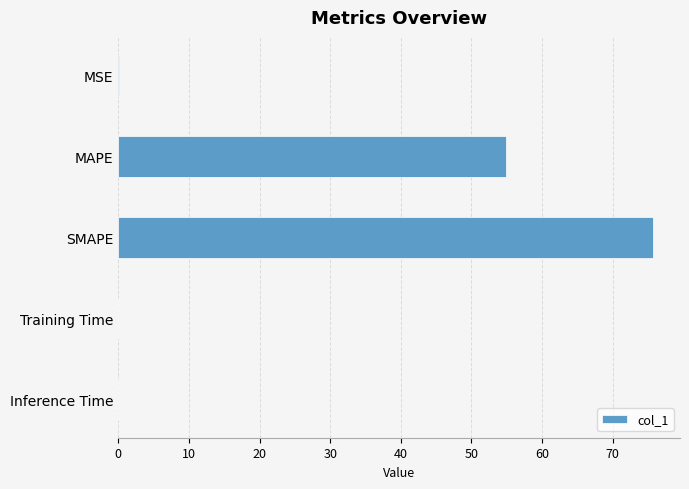

Between Training Time and MAPE, which is larger?

MAPE